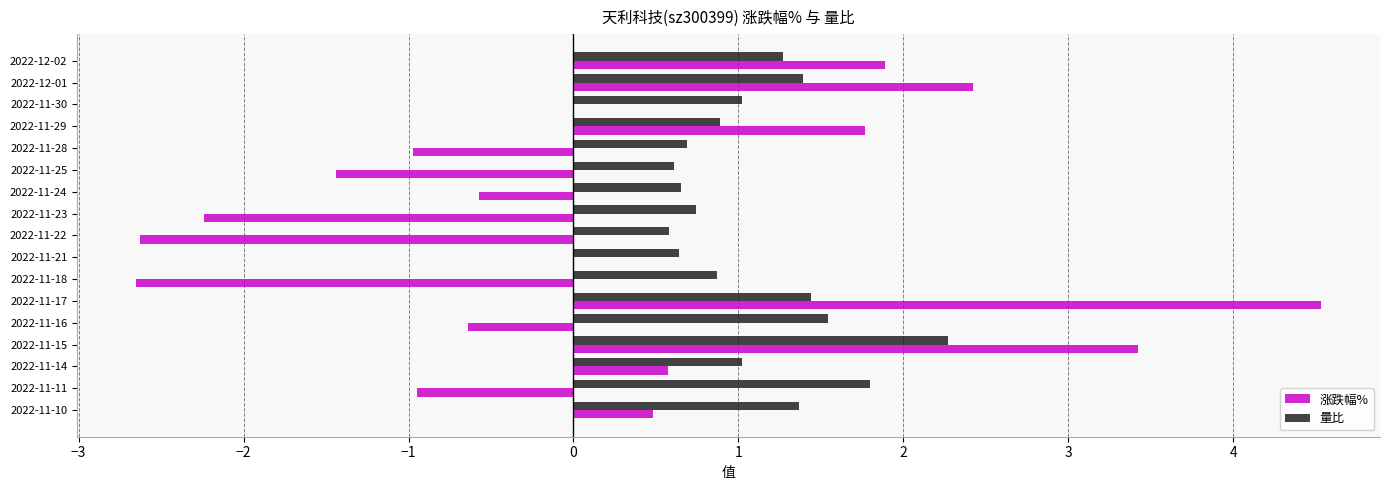

What is the sum of all 量比 values?

18.8